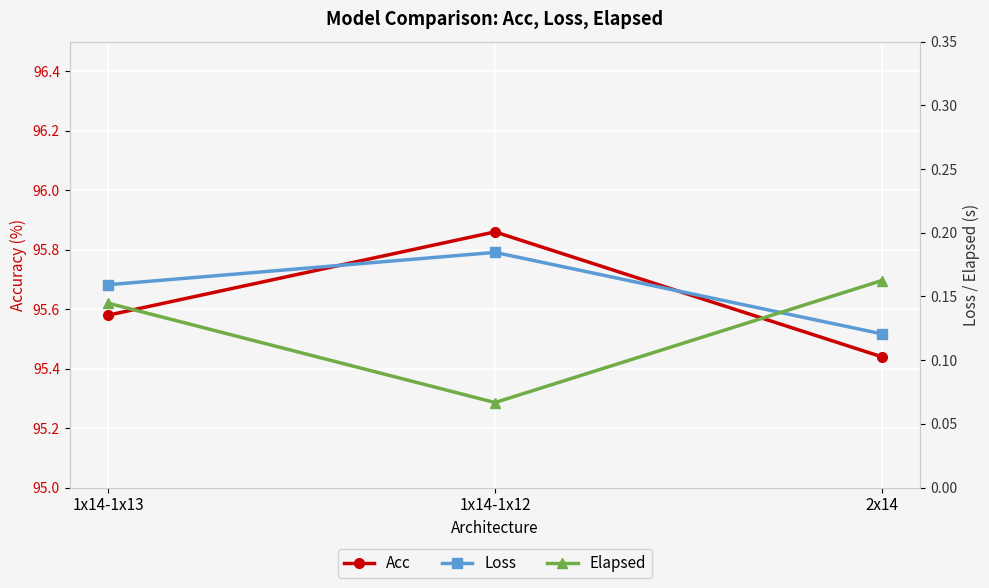

Which series changed the most between 1x14-1x13 and 2x14?

Acc